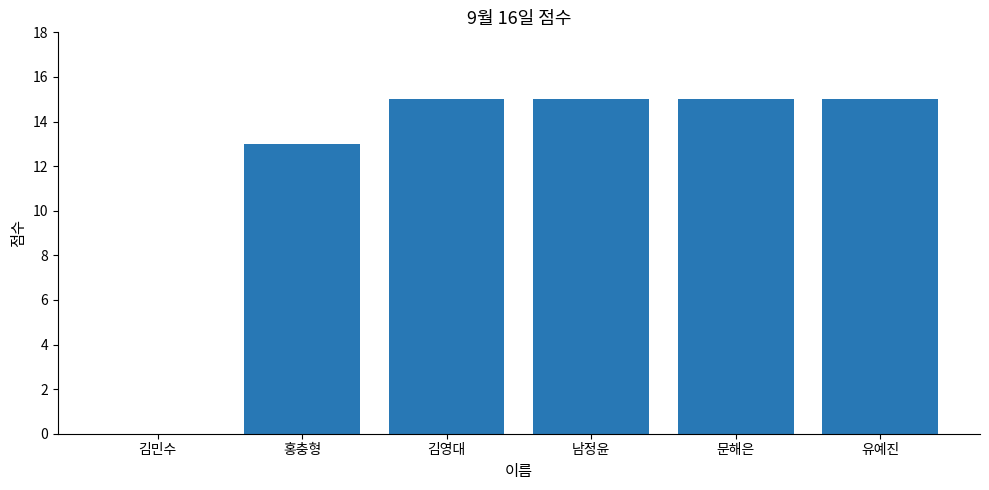

Reading left to right, transcribe all the data shown in this chart.

김민수=0	홍충형=13	김영대=15	남정윤=15	문해은=15	유예진=15